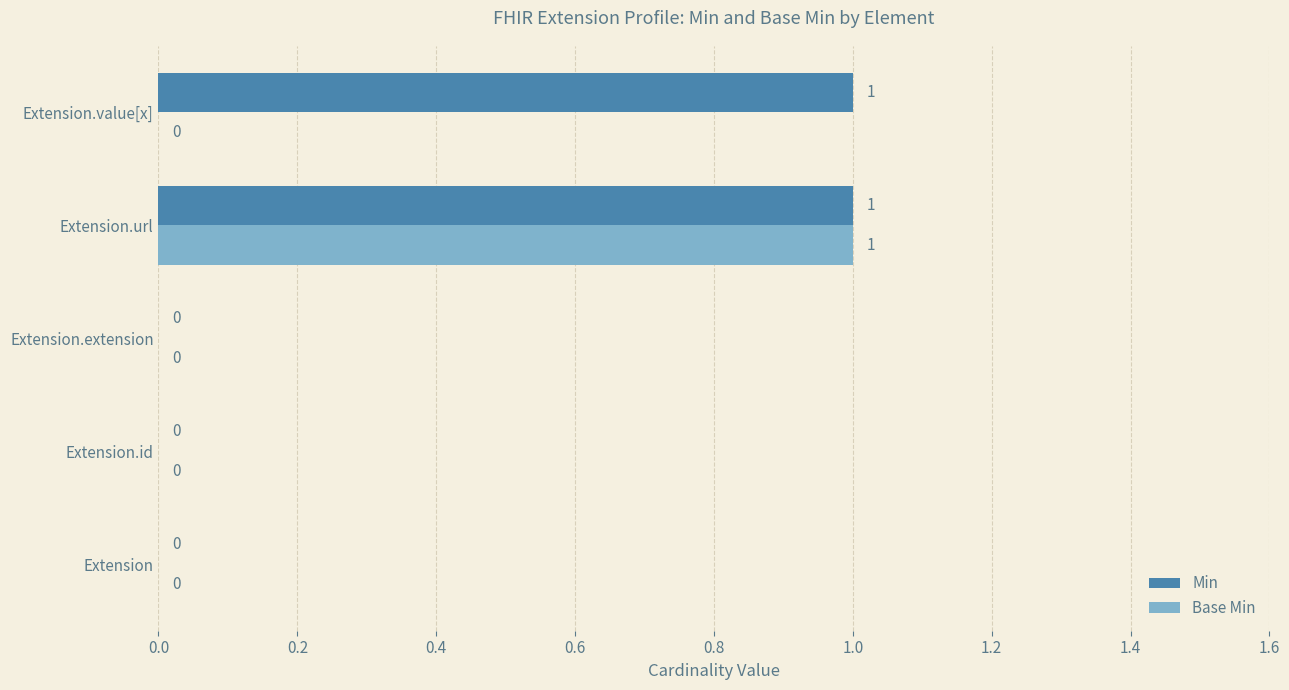

Between Extension.extension and Extension.value[x], which series saw the biggest shift?

Min